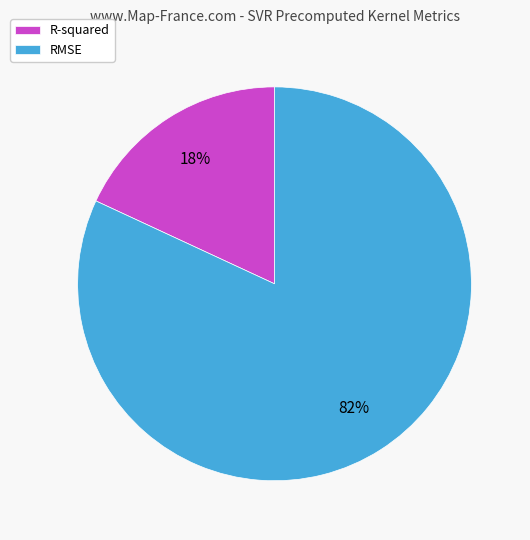

What is the majority slice?

RMSE